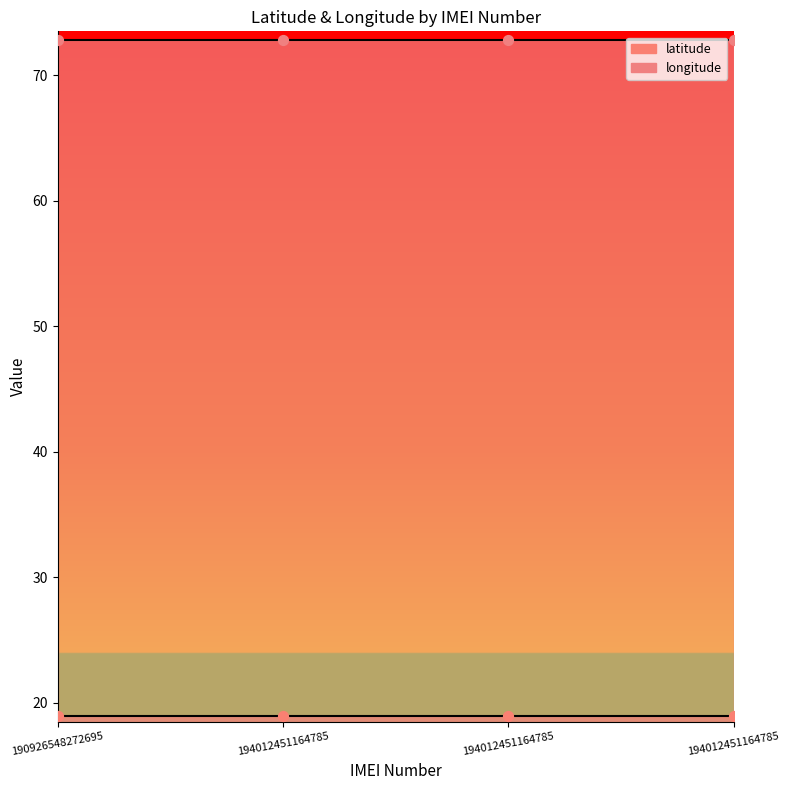

What are all the series names shown in the legend?

latitude, longitude